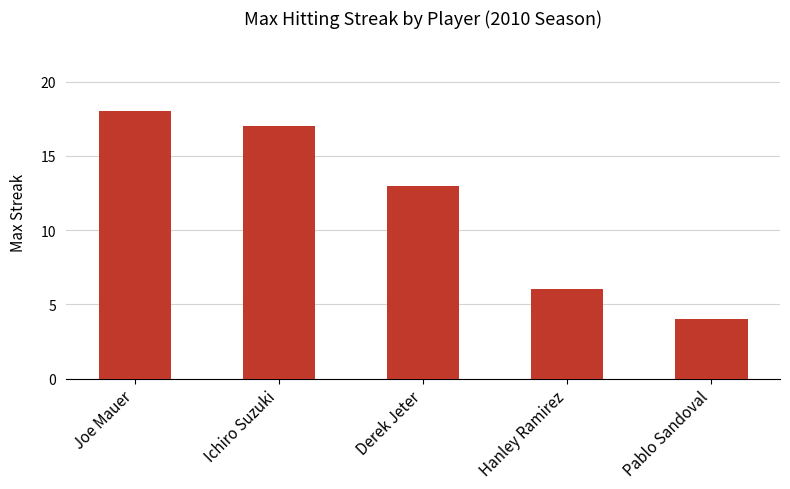

The chart shows a value of 2 at Hanley Ramirez. True or false?

False